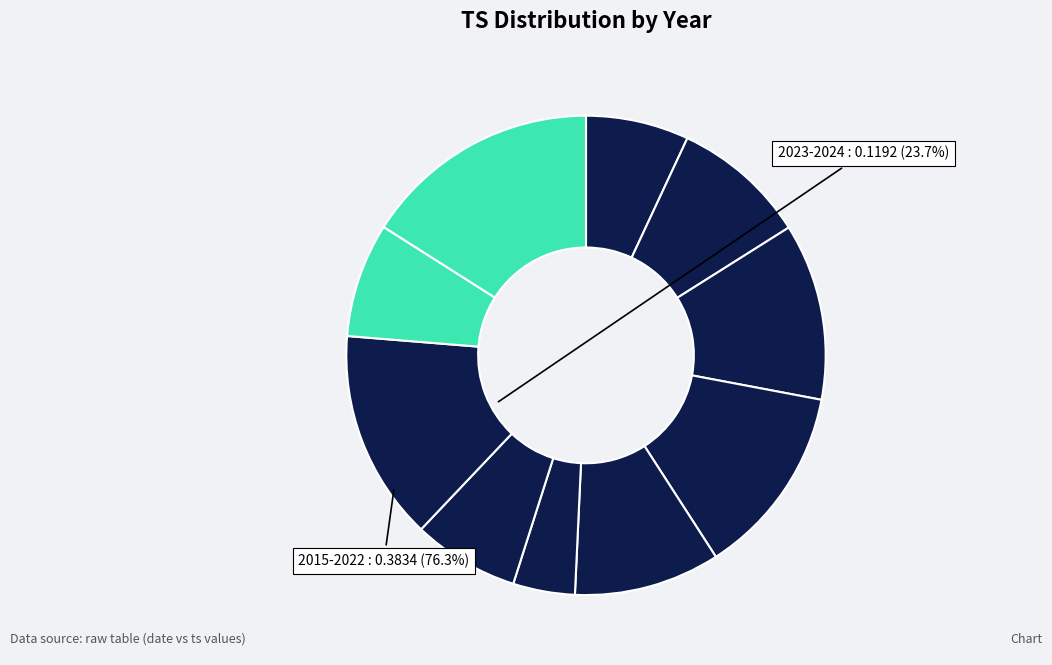

Count the number of slices in the pie.

10